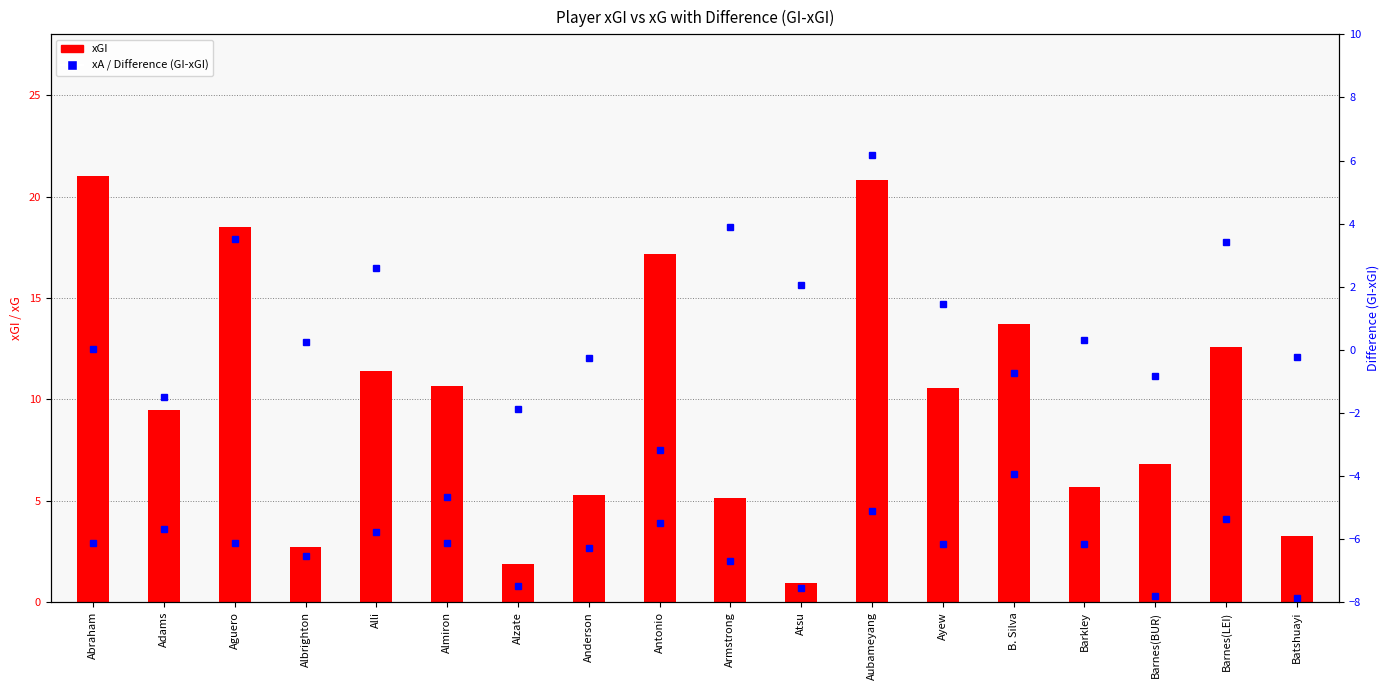

The Difference (GI-xGI) series shows 6.2 at Aubameyang. True or false?

True